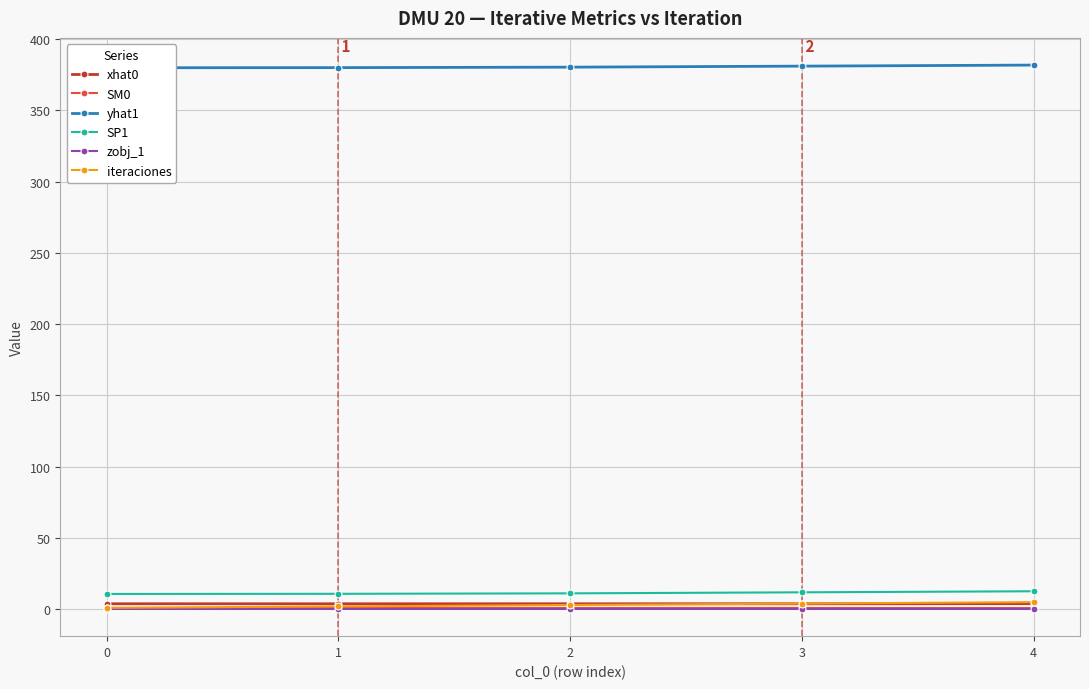

The value of iteraciones at 0 is 1.0. True or false?

True